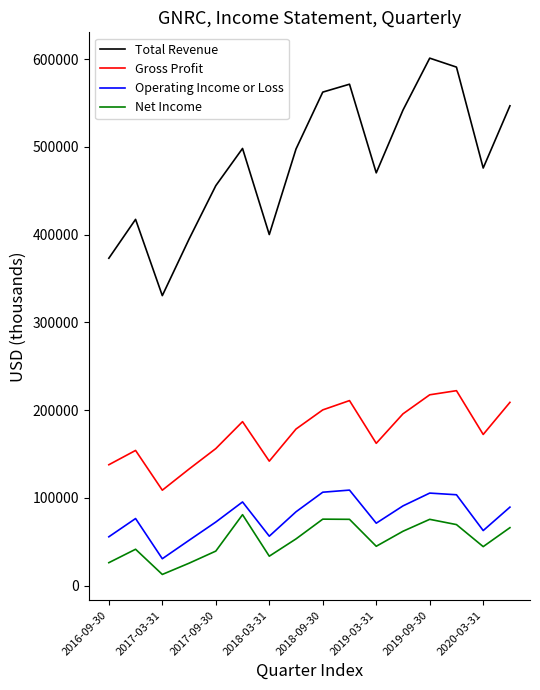

True or false: Total Revenue and Operating Income or Loss cross at least once.

False